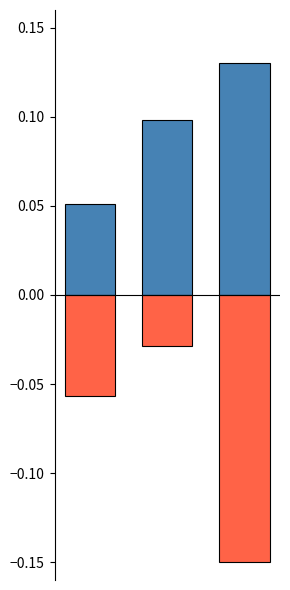

Is the value of positive at 2 greater than the value of negative at 2?

Yes